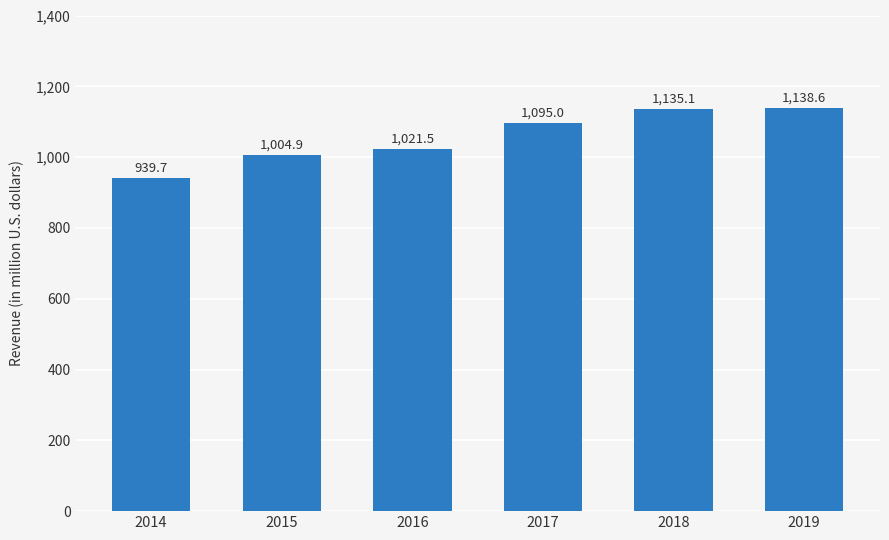

Are the bars grouped side by side (vs. stacked)?

No